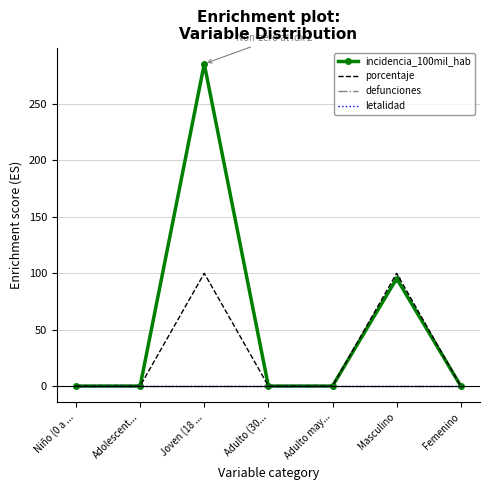

The value of porcentaje at Adulto (30... is 0.0. True or false?

True